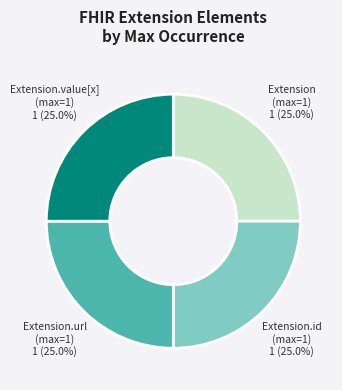

Does any single category account for the majority?

No